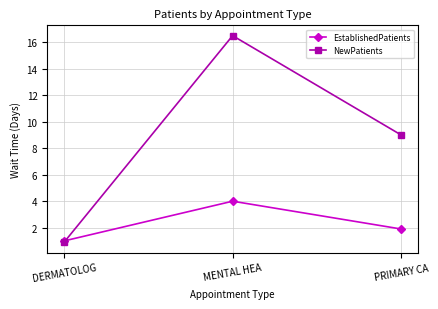

What is the label of the 3rd point from the right?

DERMATOLOG